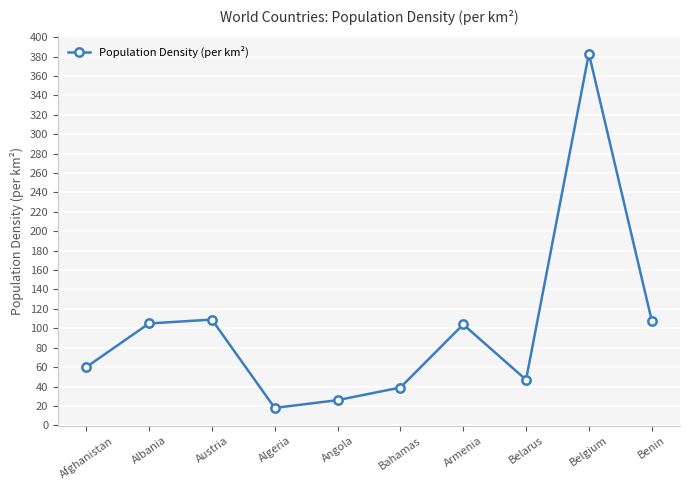

At which category does the data reach its first local peak?

Austria